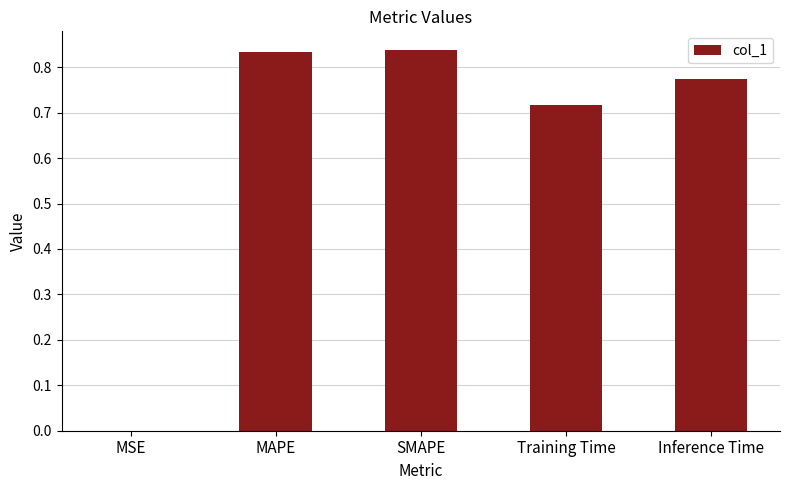

True or false: the data shows 0.0 at MSE.

True